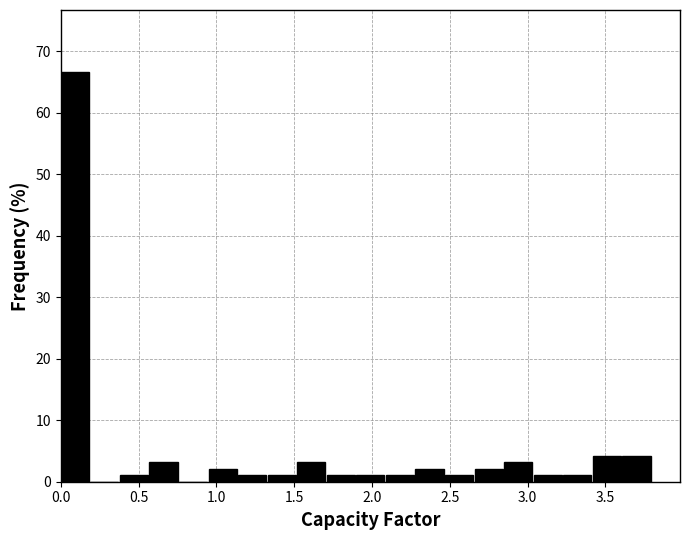

Around what value on the x-axis is the tallest bar? Give the approximate position of its centre, as read against the axis.

0.10